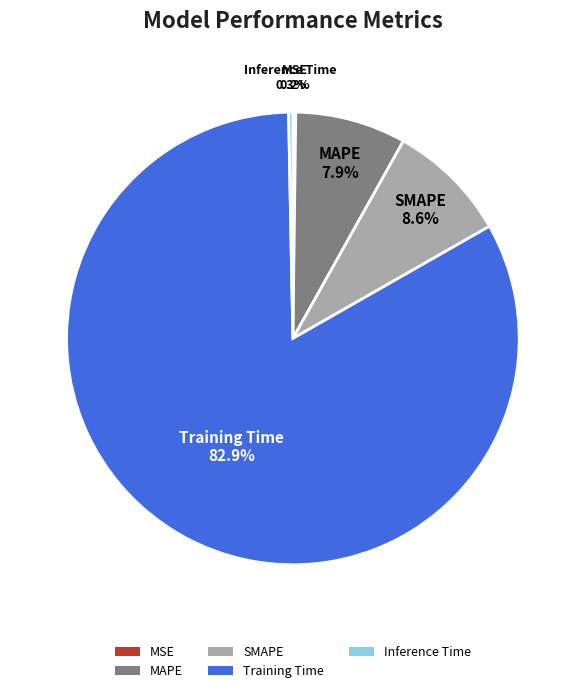

Which has a higher value, MAPE or SMAPE?

SMAPE